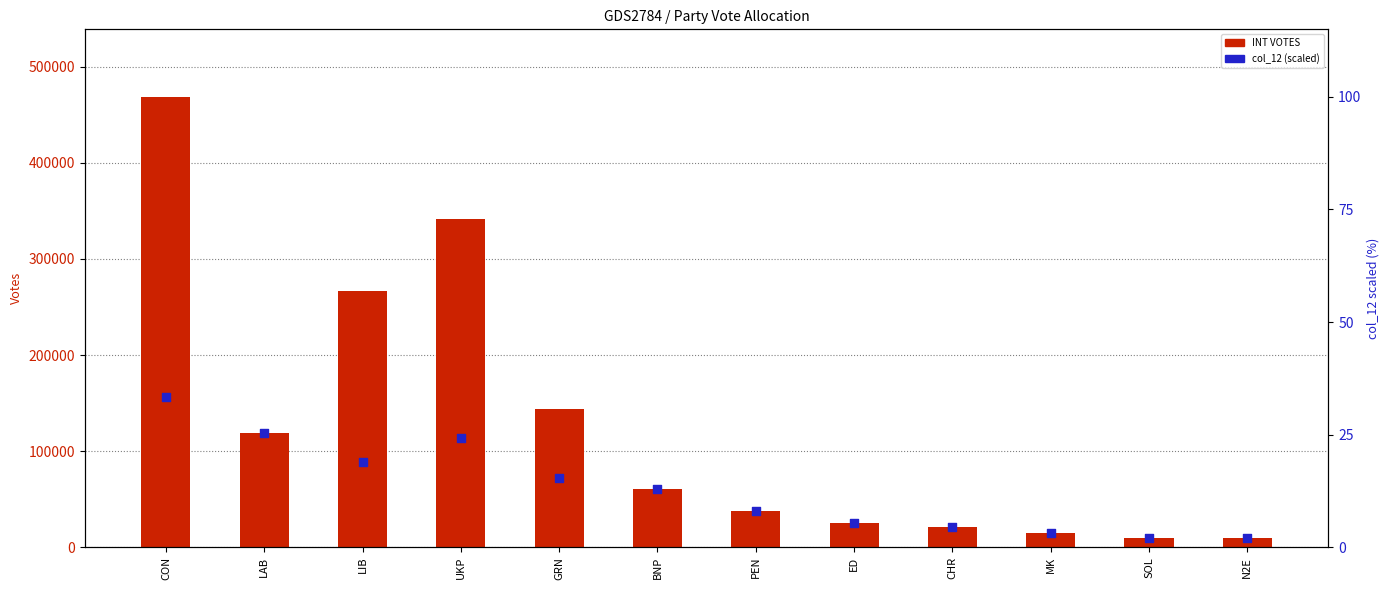

Which series has the largest total across all categories?

INT VOTES